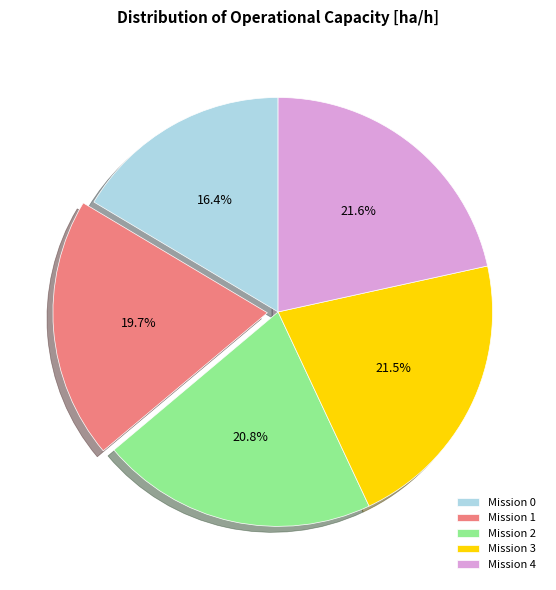

Count the number of slices in the pie.

5